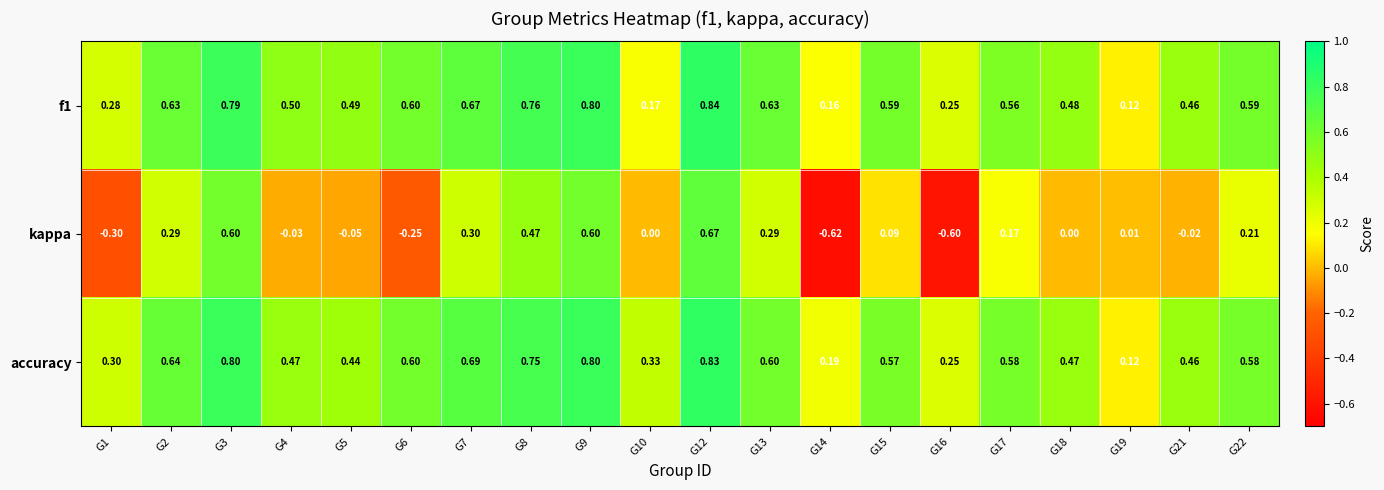

Which series has the largest total across all categories?

accuracy